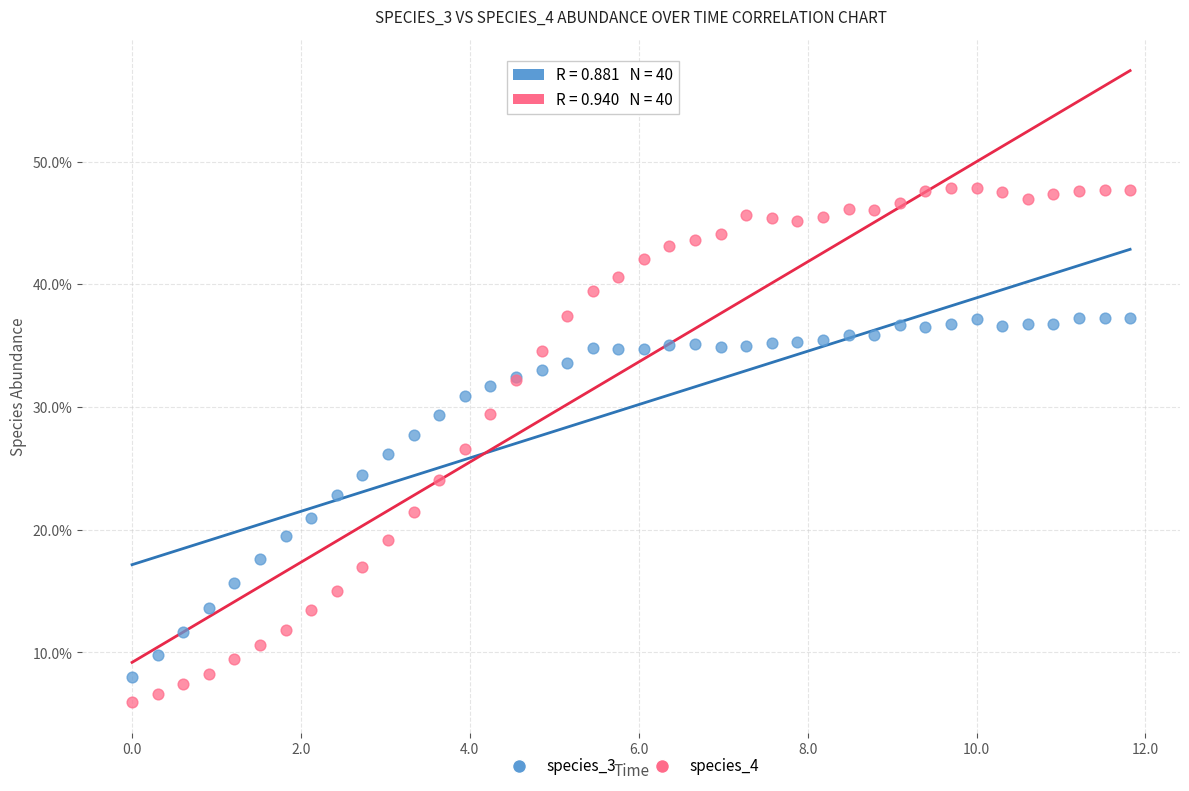

What are all the series names shown in the legend?

species_3, species_4